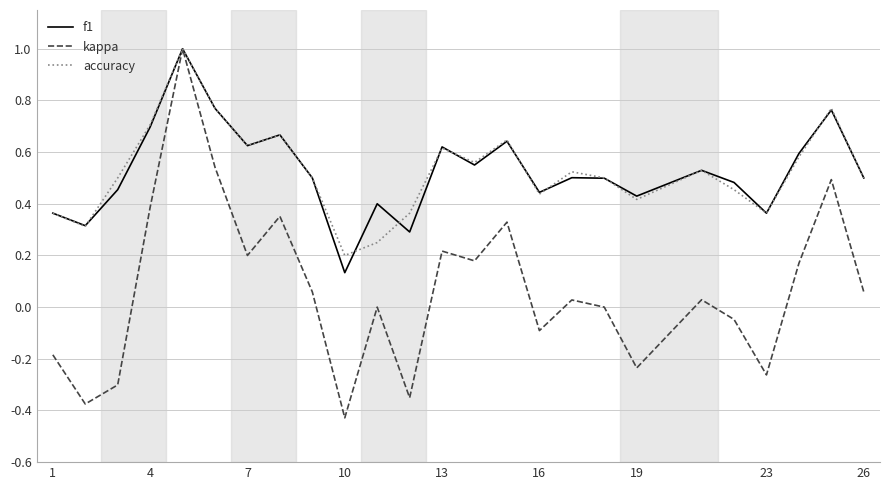

Which series has the largest range (max minus min)?

kappa